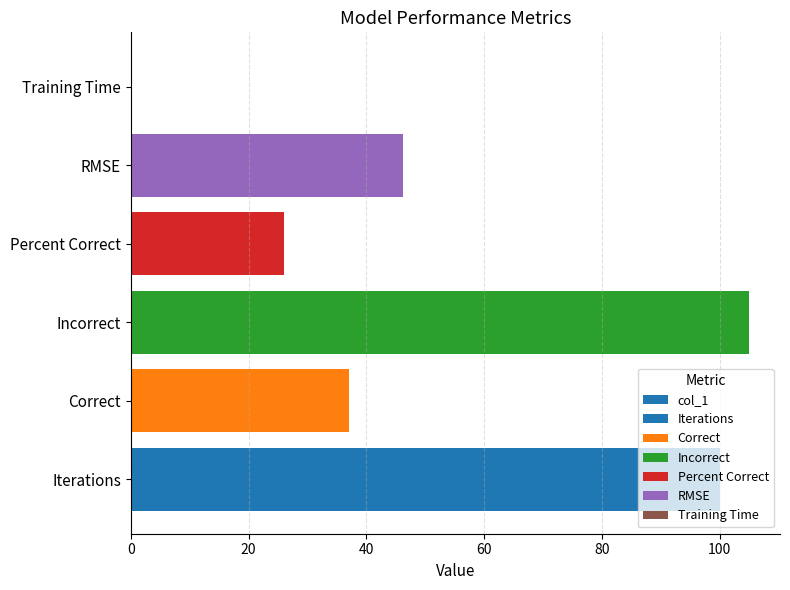

What is the sum of all values?

314.3